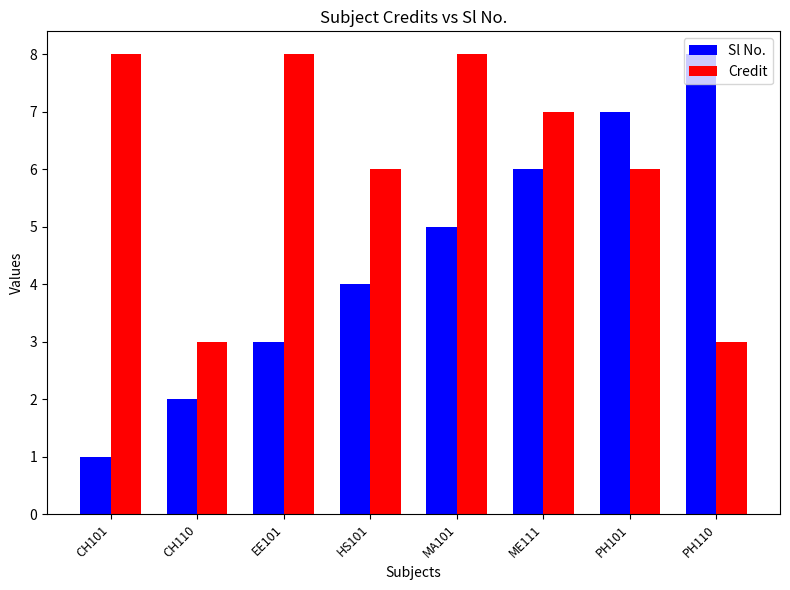

What is the difference between the maximum and minimum values in the Sl No. series?

7